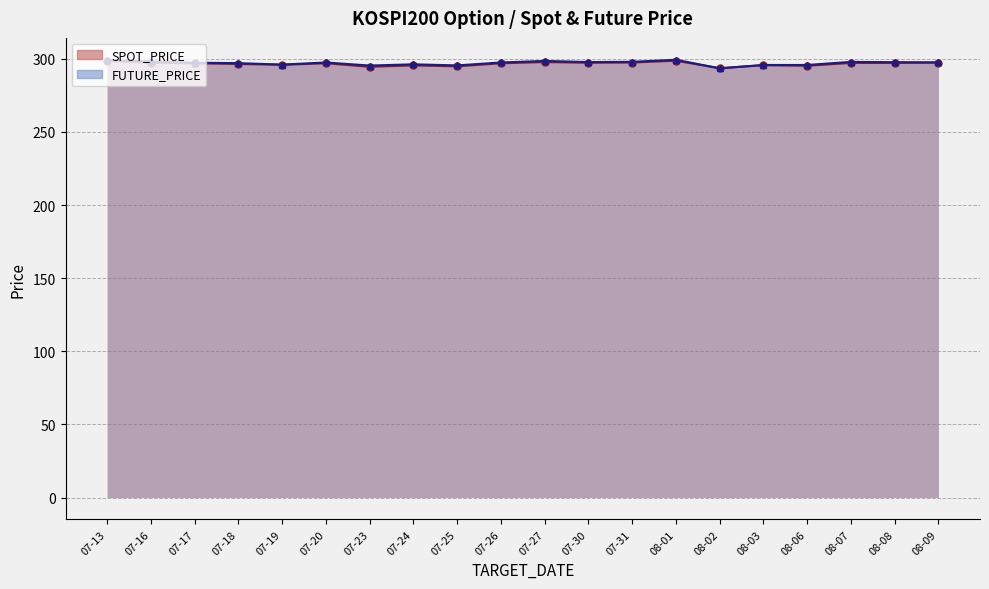

The FUTURE_PRICE series shows 295.8 at 08-06. True or false?

True